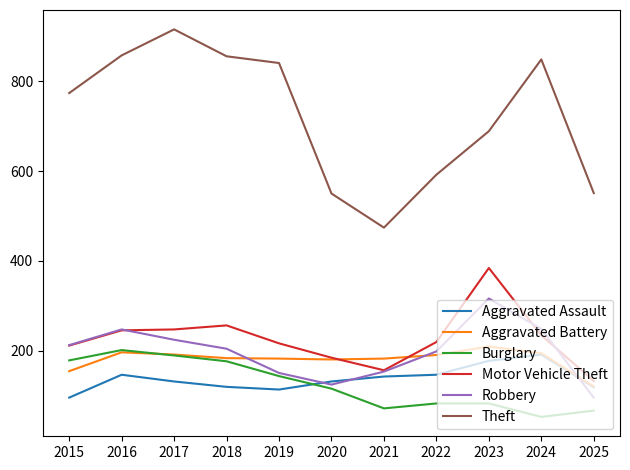

What is the total value across all series at 2019?

1645